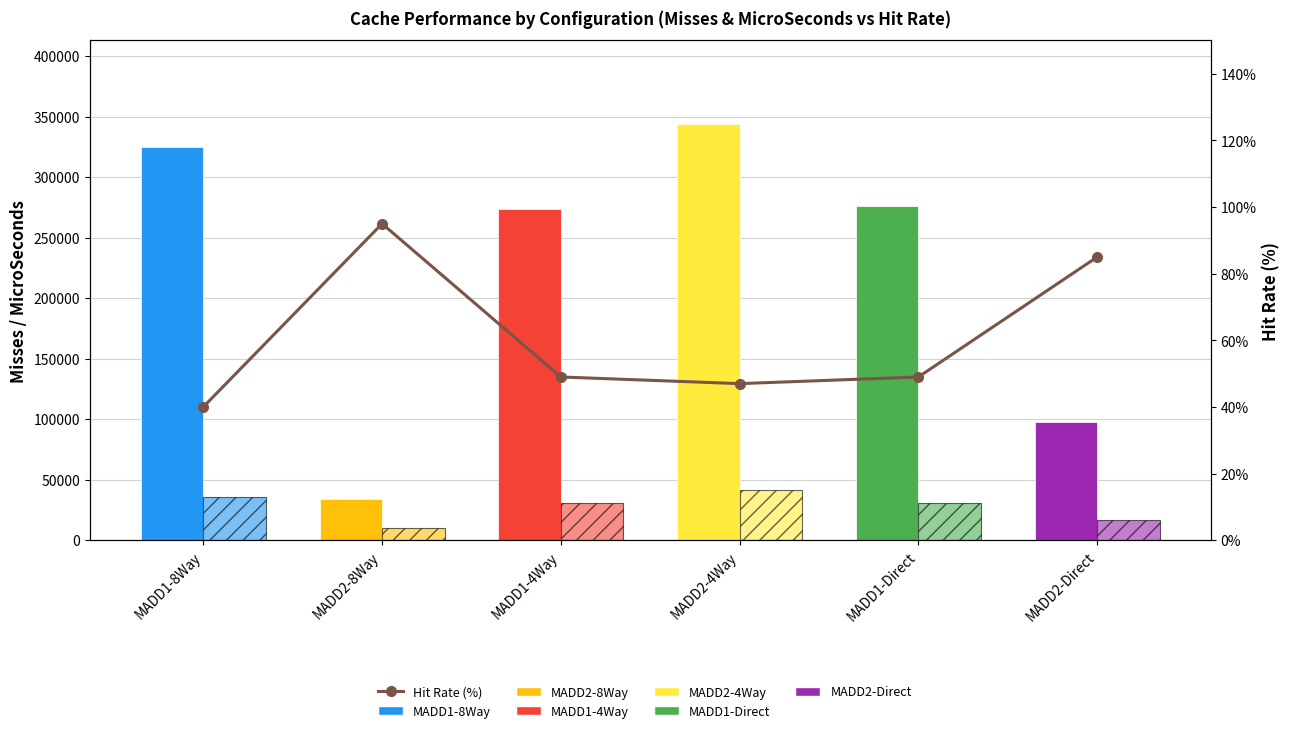

What is the difference between the highest and lowest values at MADD2-Direct?

97573